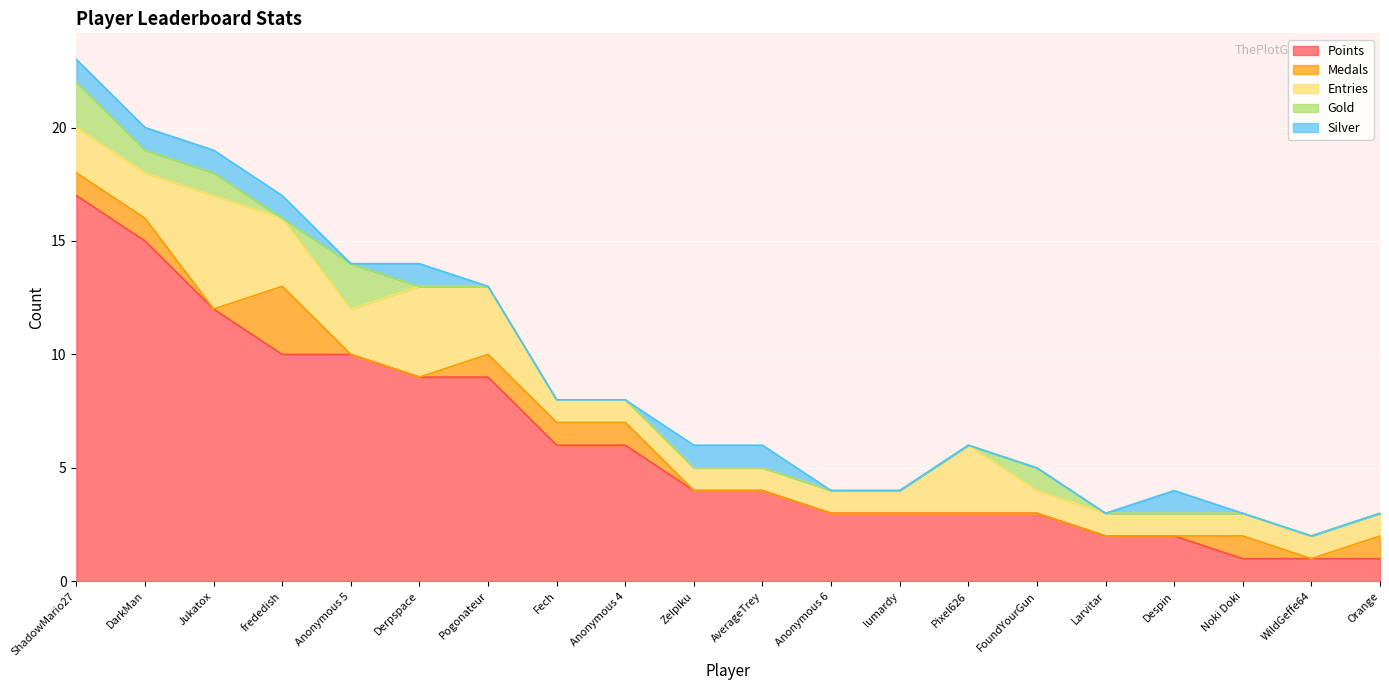

Which series changed the most between frededish and AverageTrey?

Points